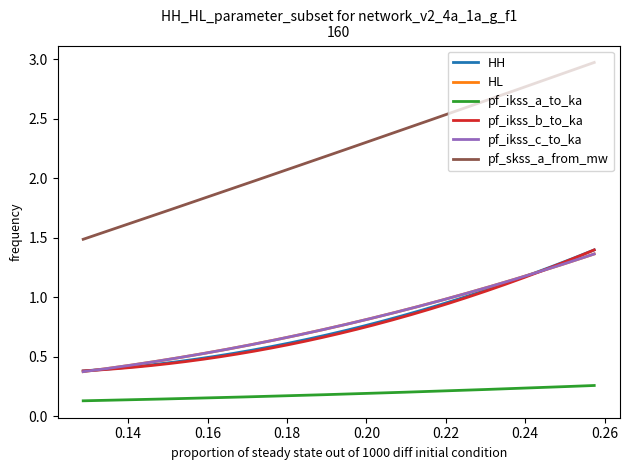

How many lines are shown in the chart?

6